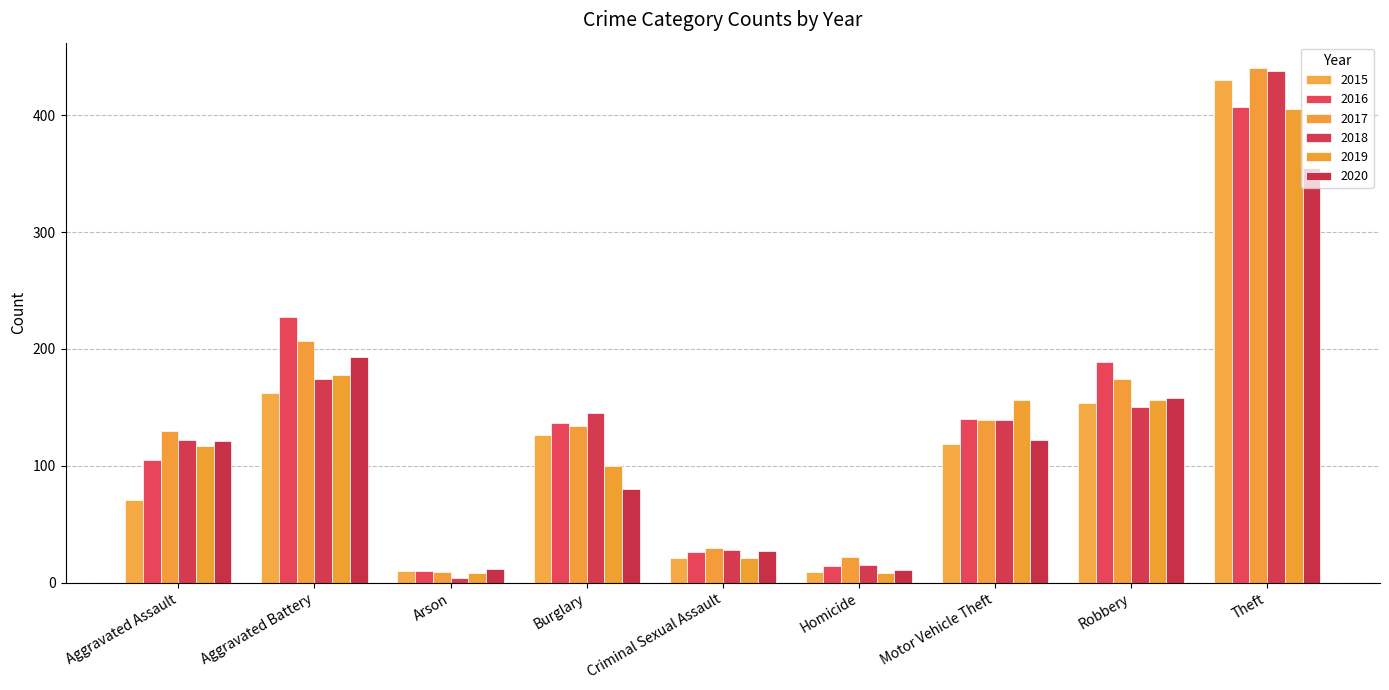

Reading left to right, extract all data points from this chart.

2015: 71	162	10	126	21	9	119	154	430
2016: 105	227	10	137	26	14	140	189	407
2017: 130	207	9	134	30	22	139	174	440
2018: 122	174	4	145	28	15	139	150	438
2019: 117	178	8	100	21	8	156	156	405
2020: 121	193	12	80	27	11	122	158	355